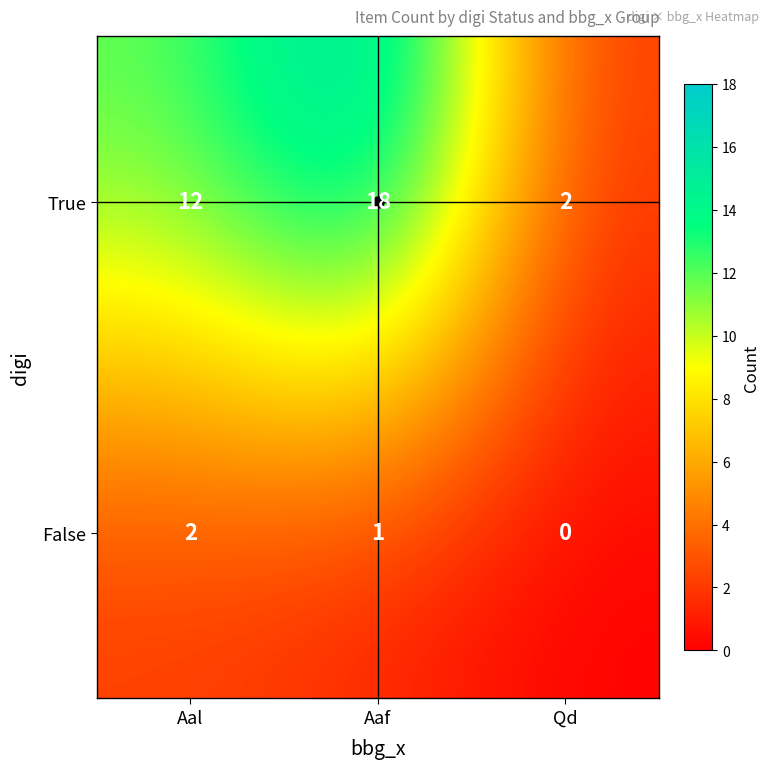

The value of False at Aaf is 1. True or false?

True